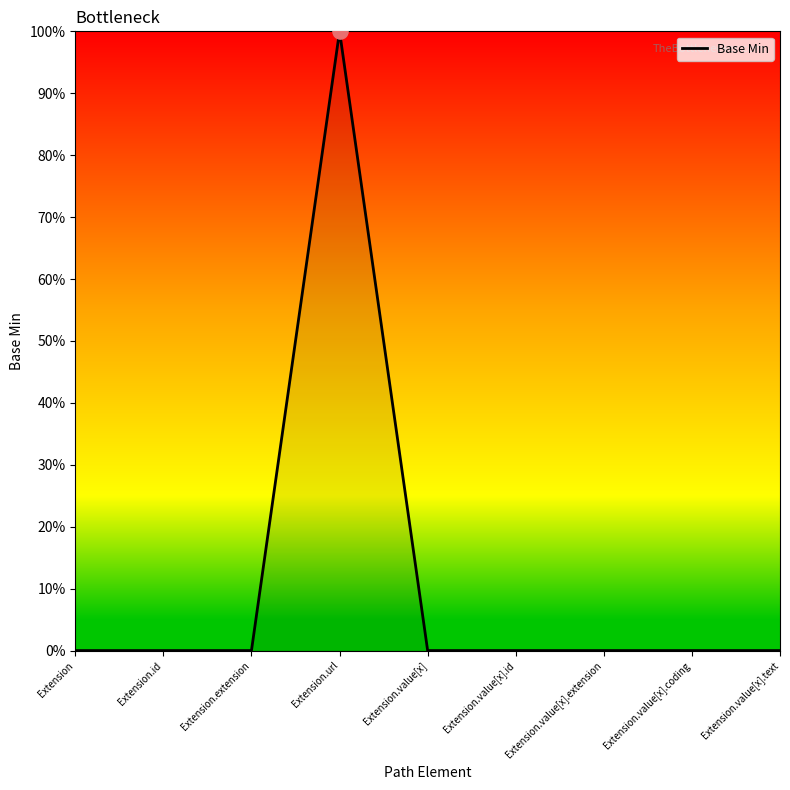

Which has a higher value, Extension or Extension.id?

Extension